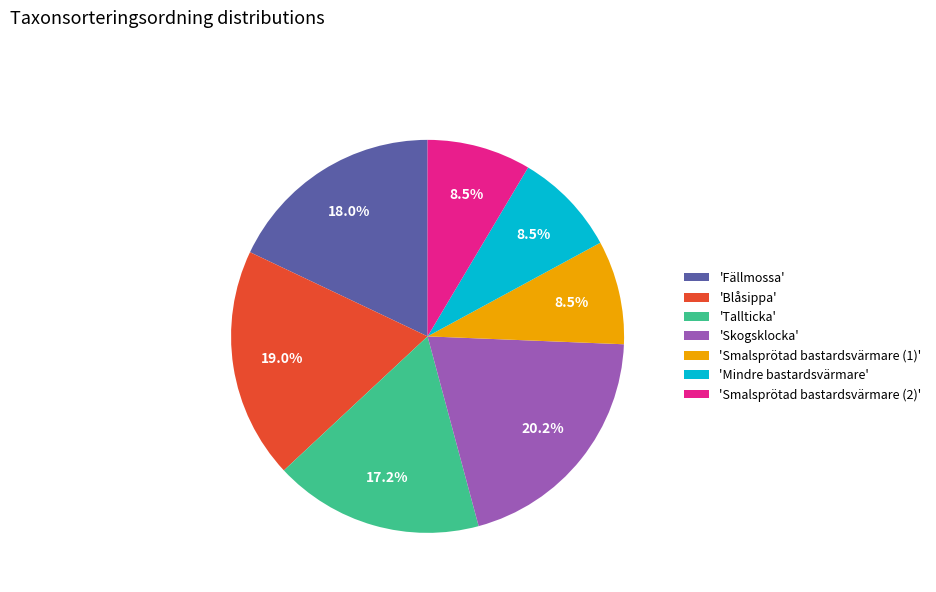

Approximately how many times larger is the value at 'Skogsklocka' compared to 'Blåsippa'?

1.1